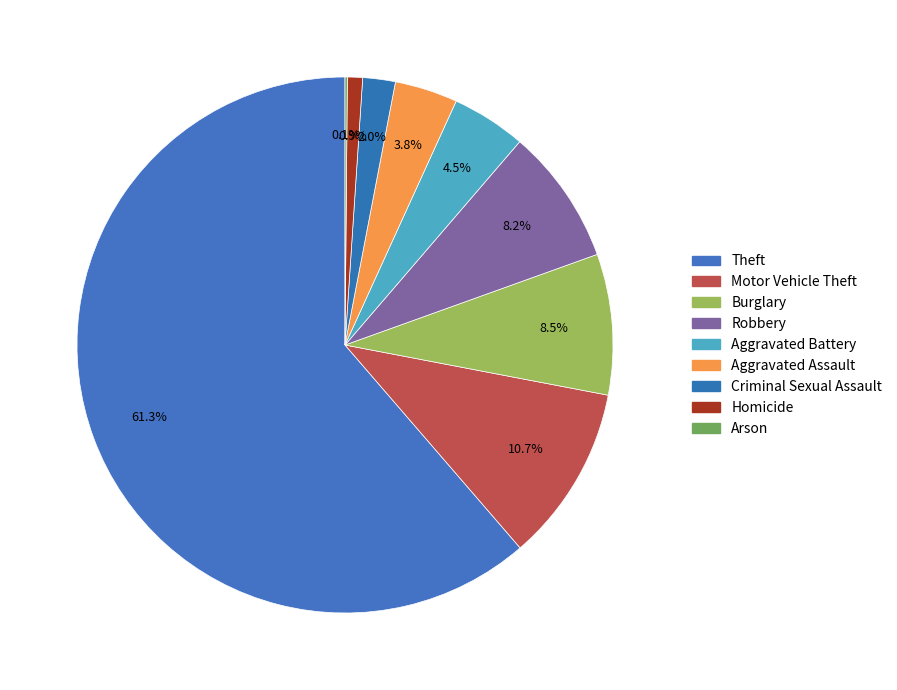

To the nearest percent, what is the difference between the Aggravated Assault and Theft slice percentages?

58%